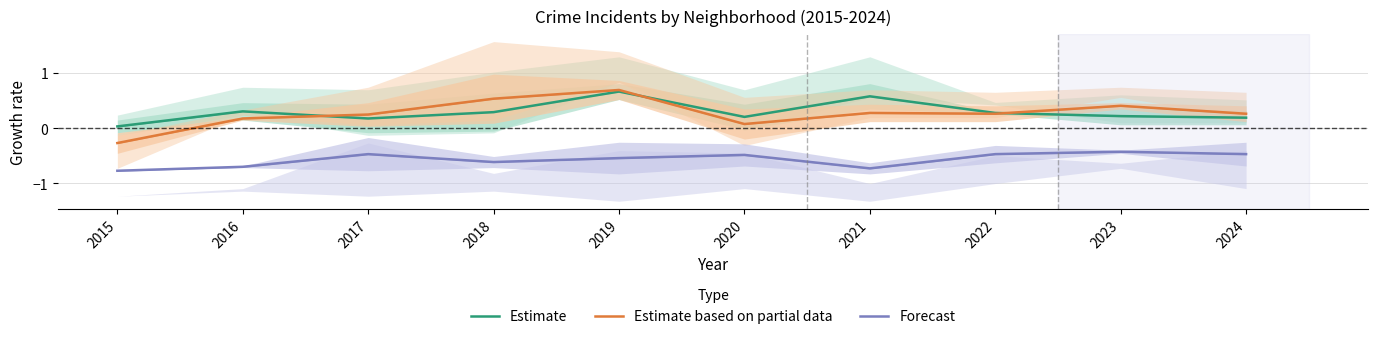

Where does the Estimate based on partial data series first go above 0?

2016